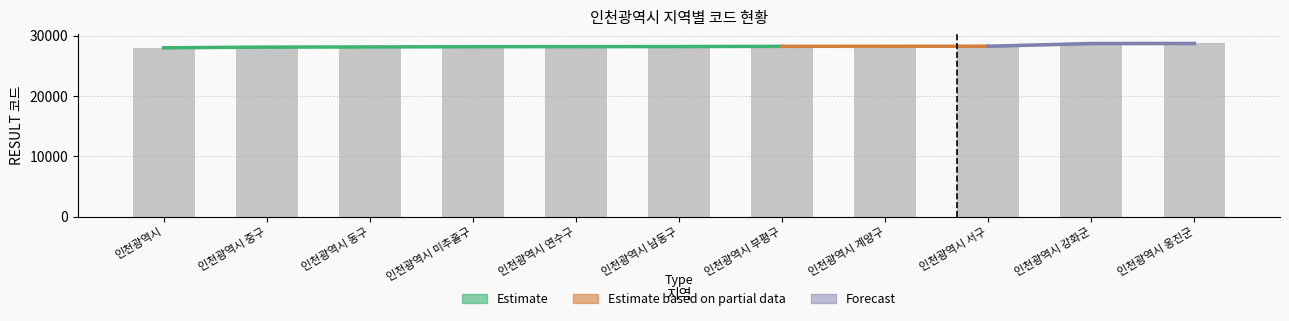

How many data points are above 28200?

5